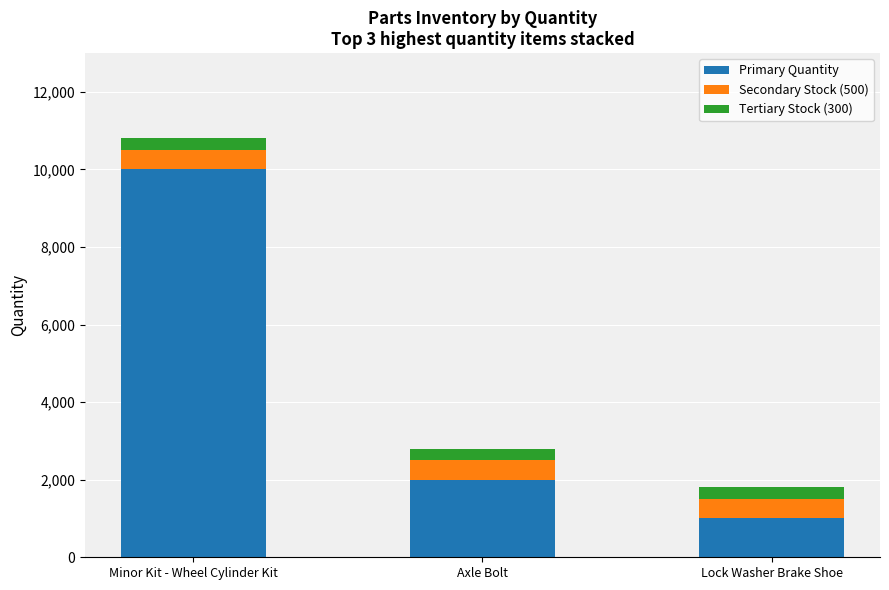

Which category has the highest value in the Primary Quantity series?

Minor Kit - Wheel Cylinder Kit